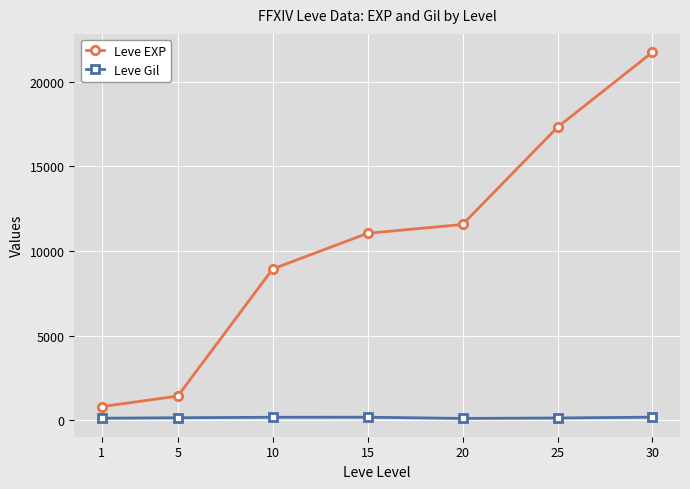

List the series in order of their peak value, highest first.

Leve EXP, Leve Gil